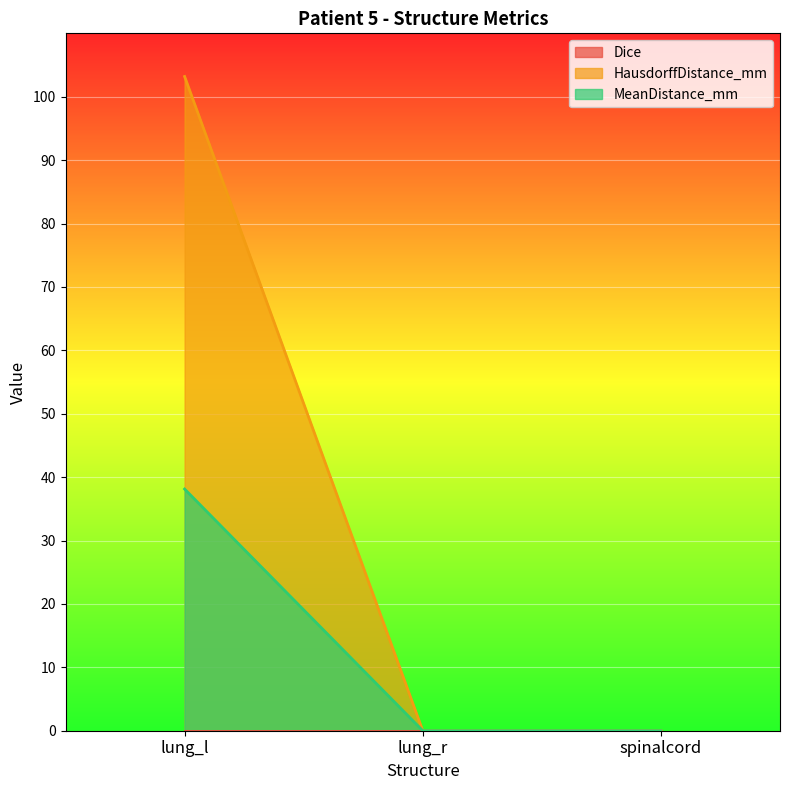

What is the label of the 1st point from the right?

spinalcord